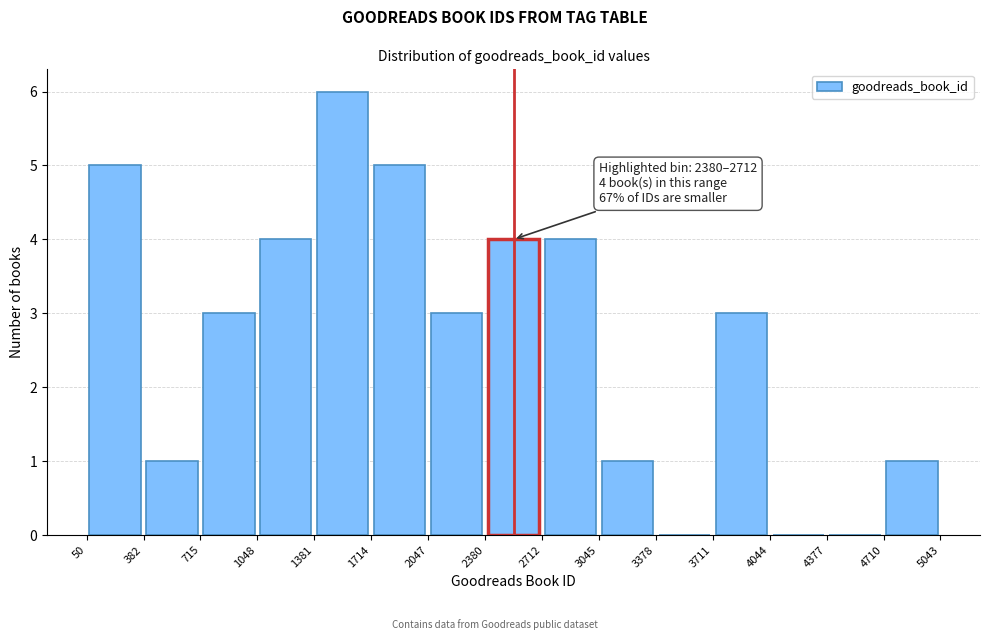

Which range on the x-axis has the tallest bar?

1381 to 1714